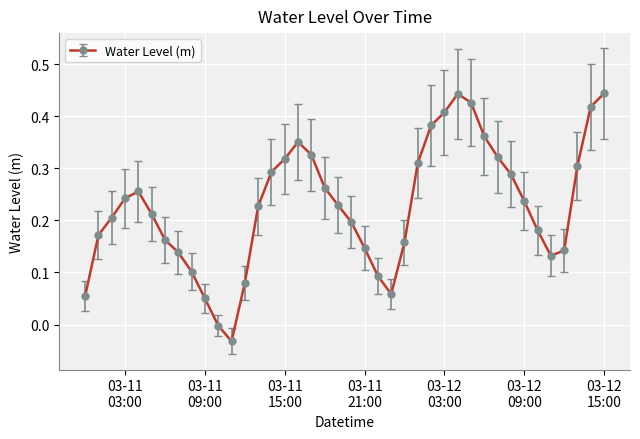

Count the number of data series in this chart.

1